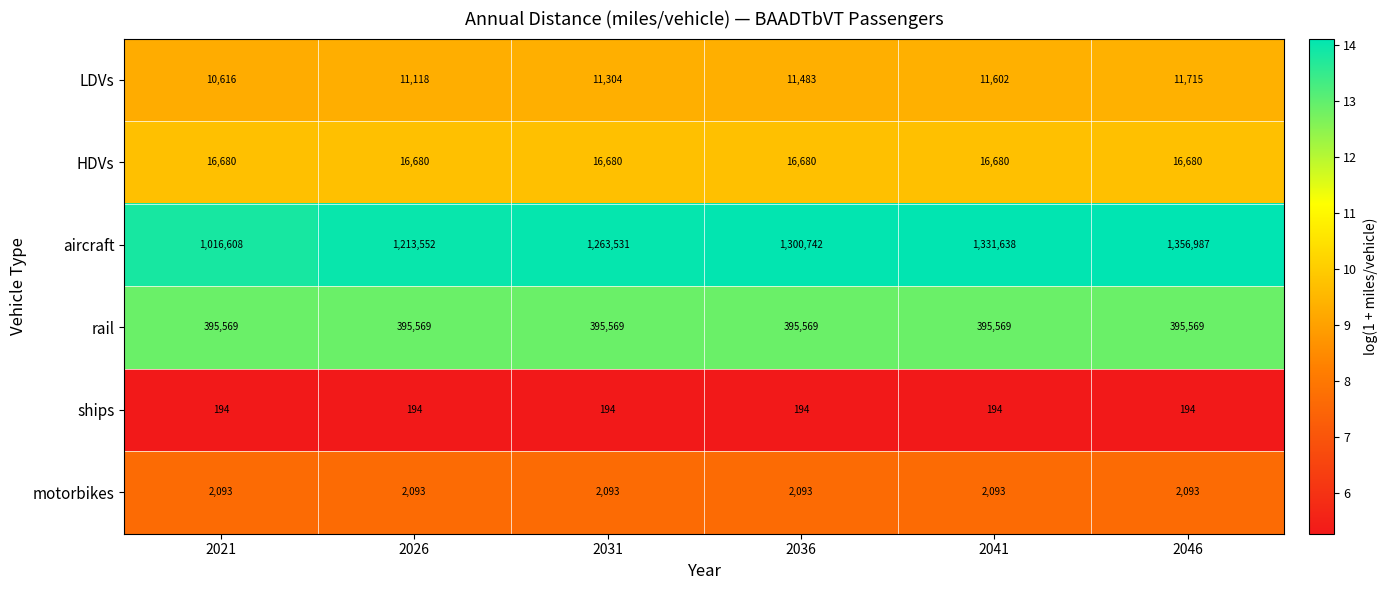

What is the greatest value displayed?

1356987